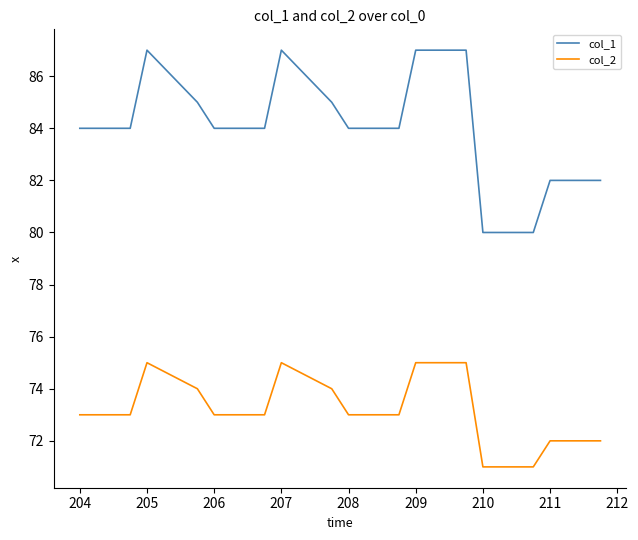

What is the minimum value for col_1?

80